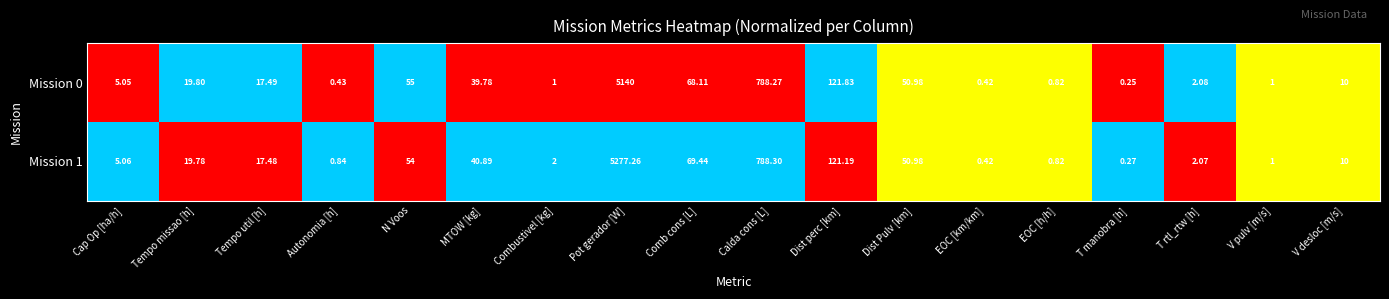

Which category has the lowest value in the Mission 0 series?

T manobra [h]